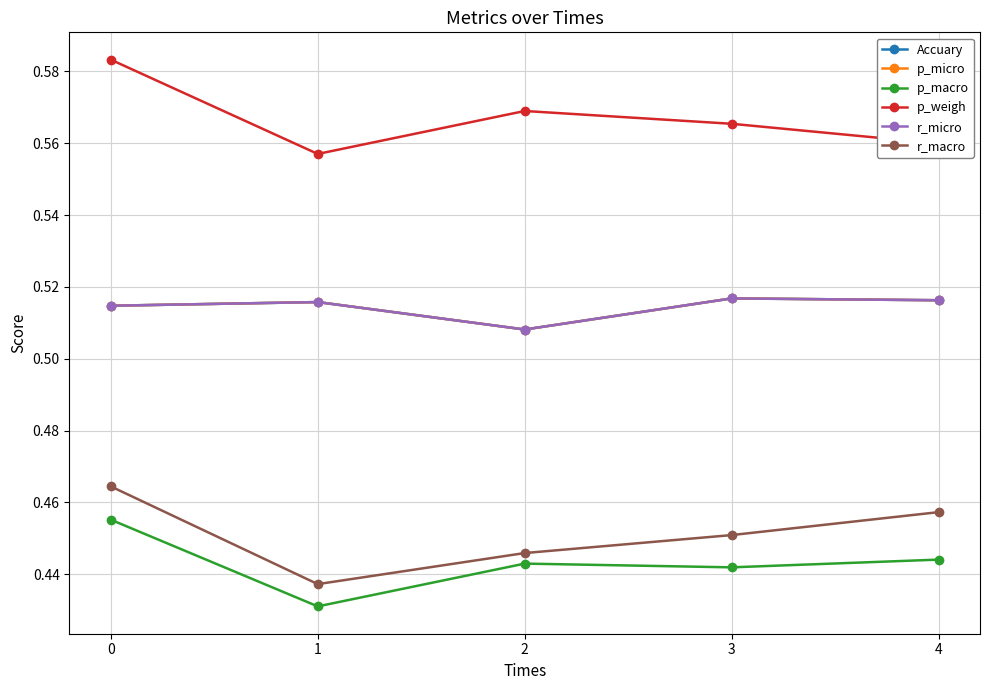

Where is the first local minimum for p_macro?

1